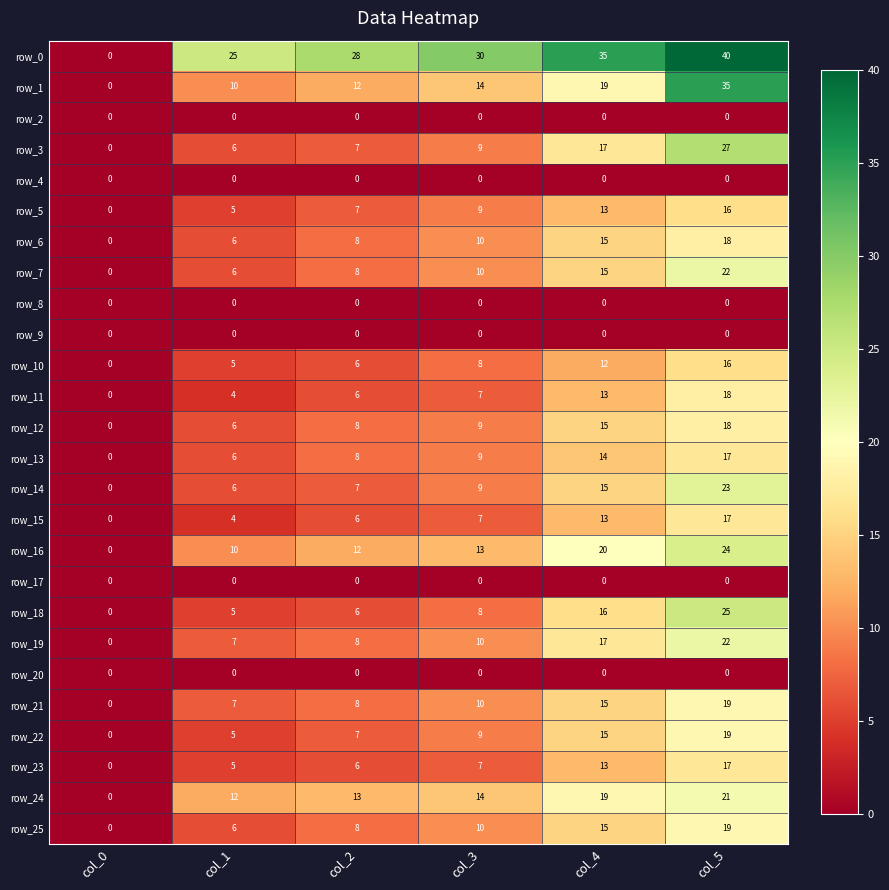

What is the spread (max minus min) of values at col_1?

25